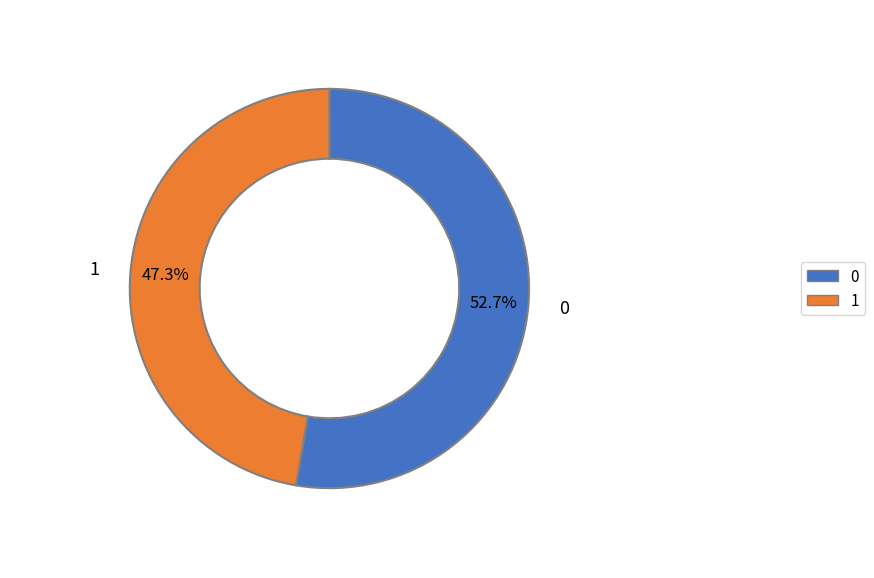

The 0 slice represents 53% of the pie. True or false?

True